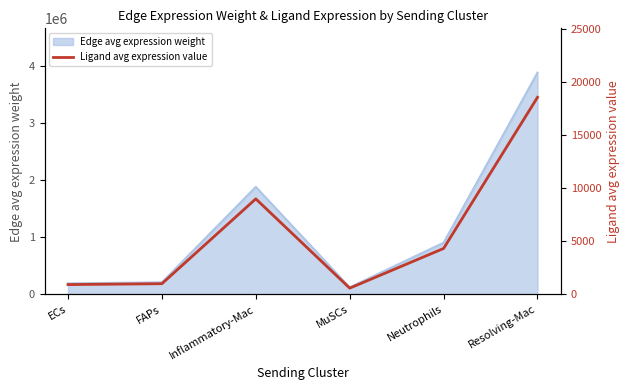

The value at ECs is 924.6. True or false?

True